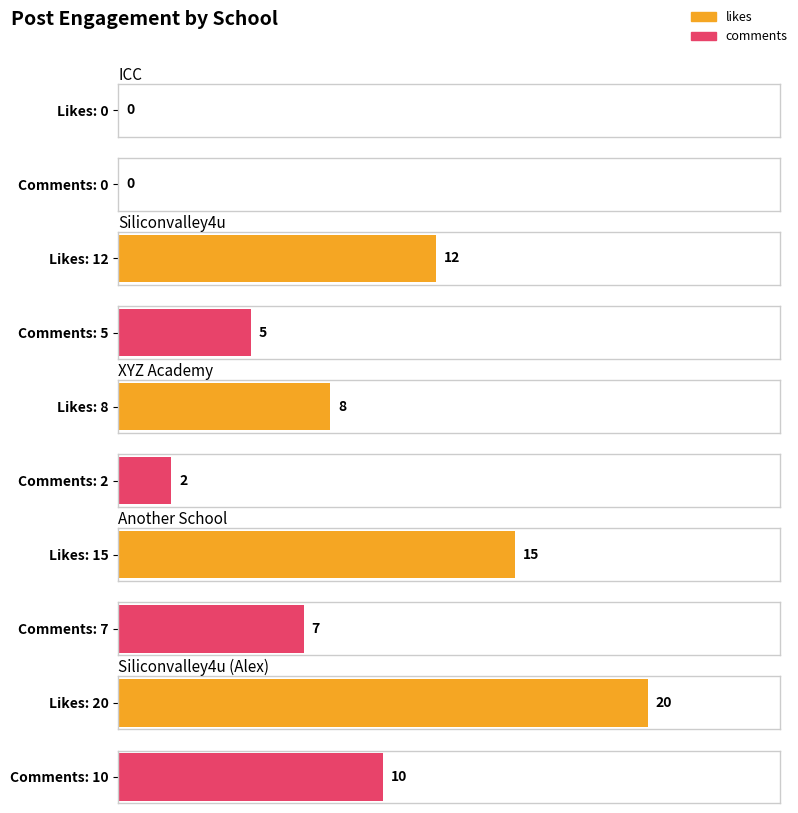

How many positive values does the comments series have?

4